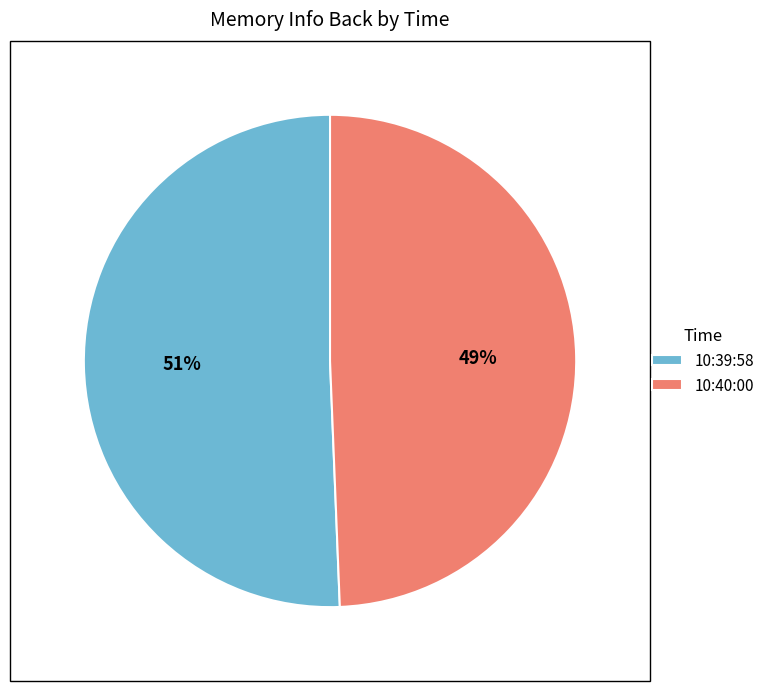

Combined, do 10:40:00 and 10:39:58 account for over 50%?

Yes